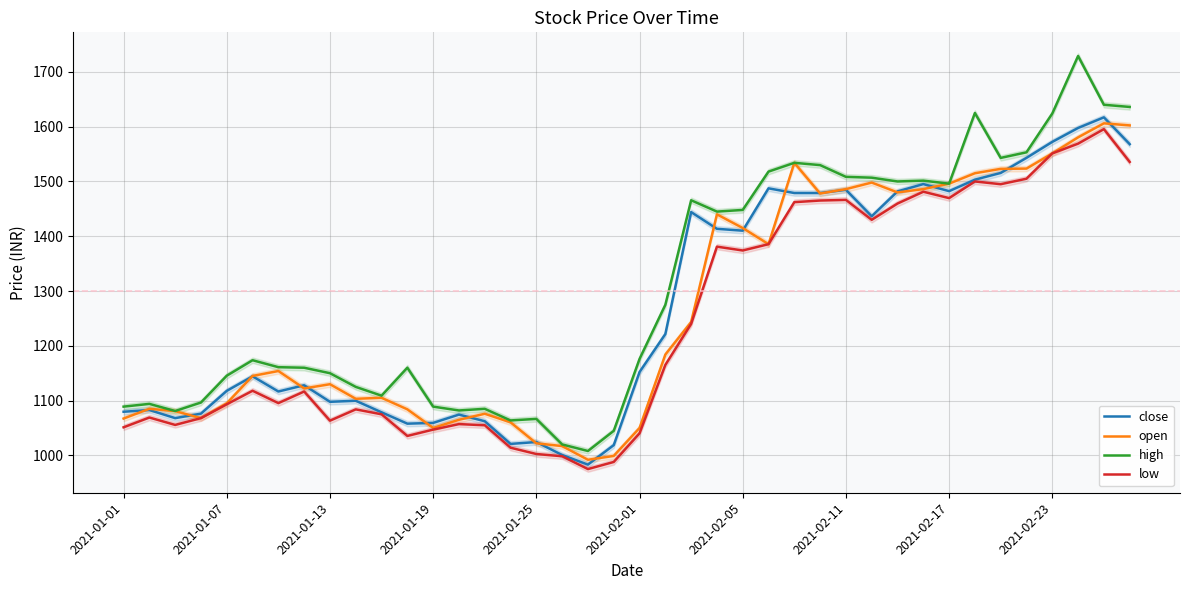

What is the total value across all series at 31?

5964.0